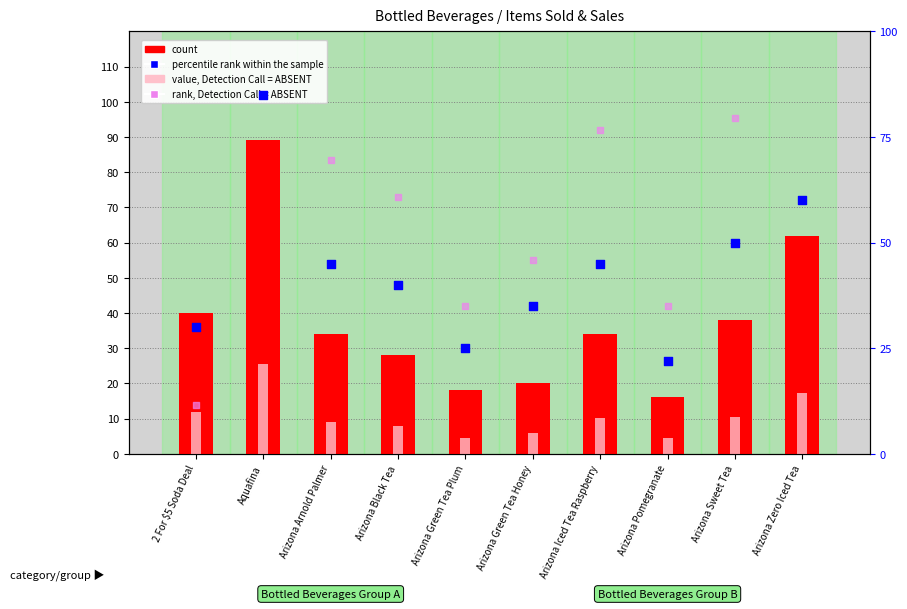

Which series reaches the minimum Y coordinate?

value, Detection Call = ABSENT